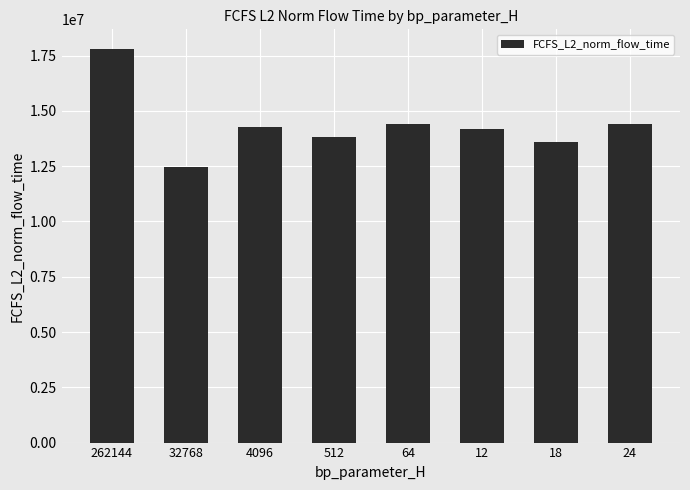

Does the chart contain stacked bars?

No